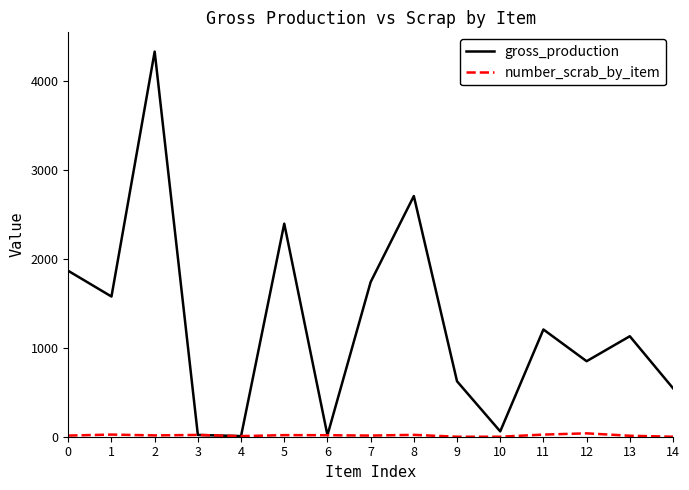

Which series has the largest total across all categories?

gross_production